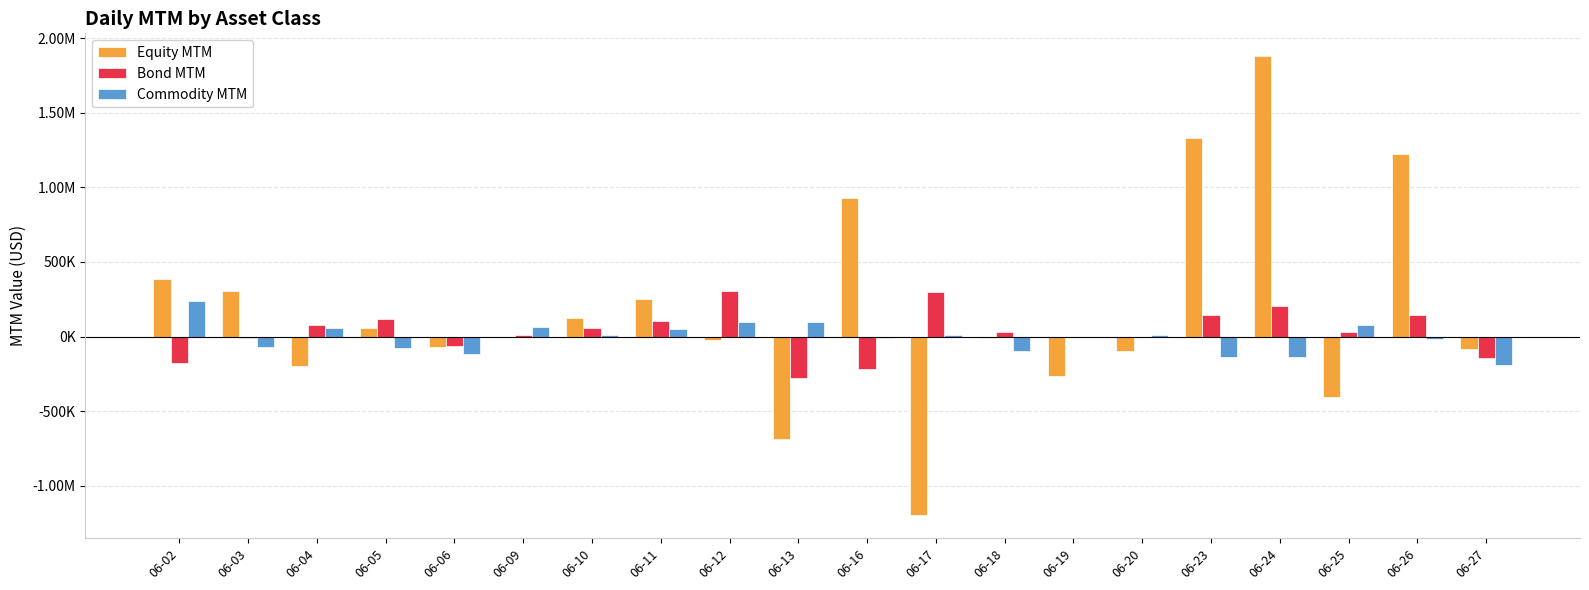

True or false: Commodity MTM has a value of 13359.0 at 06-10.

True